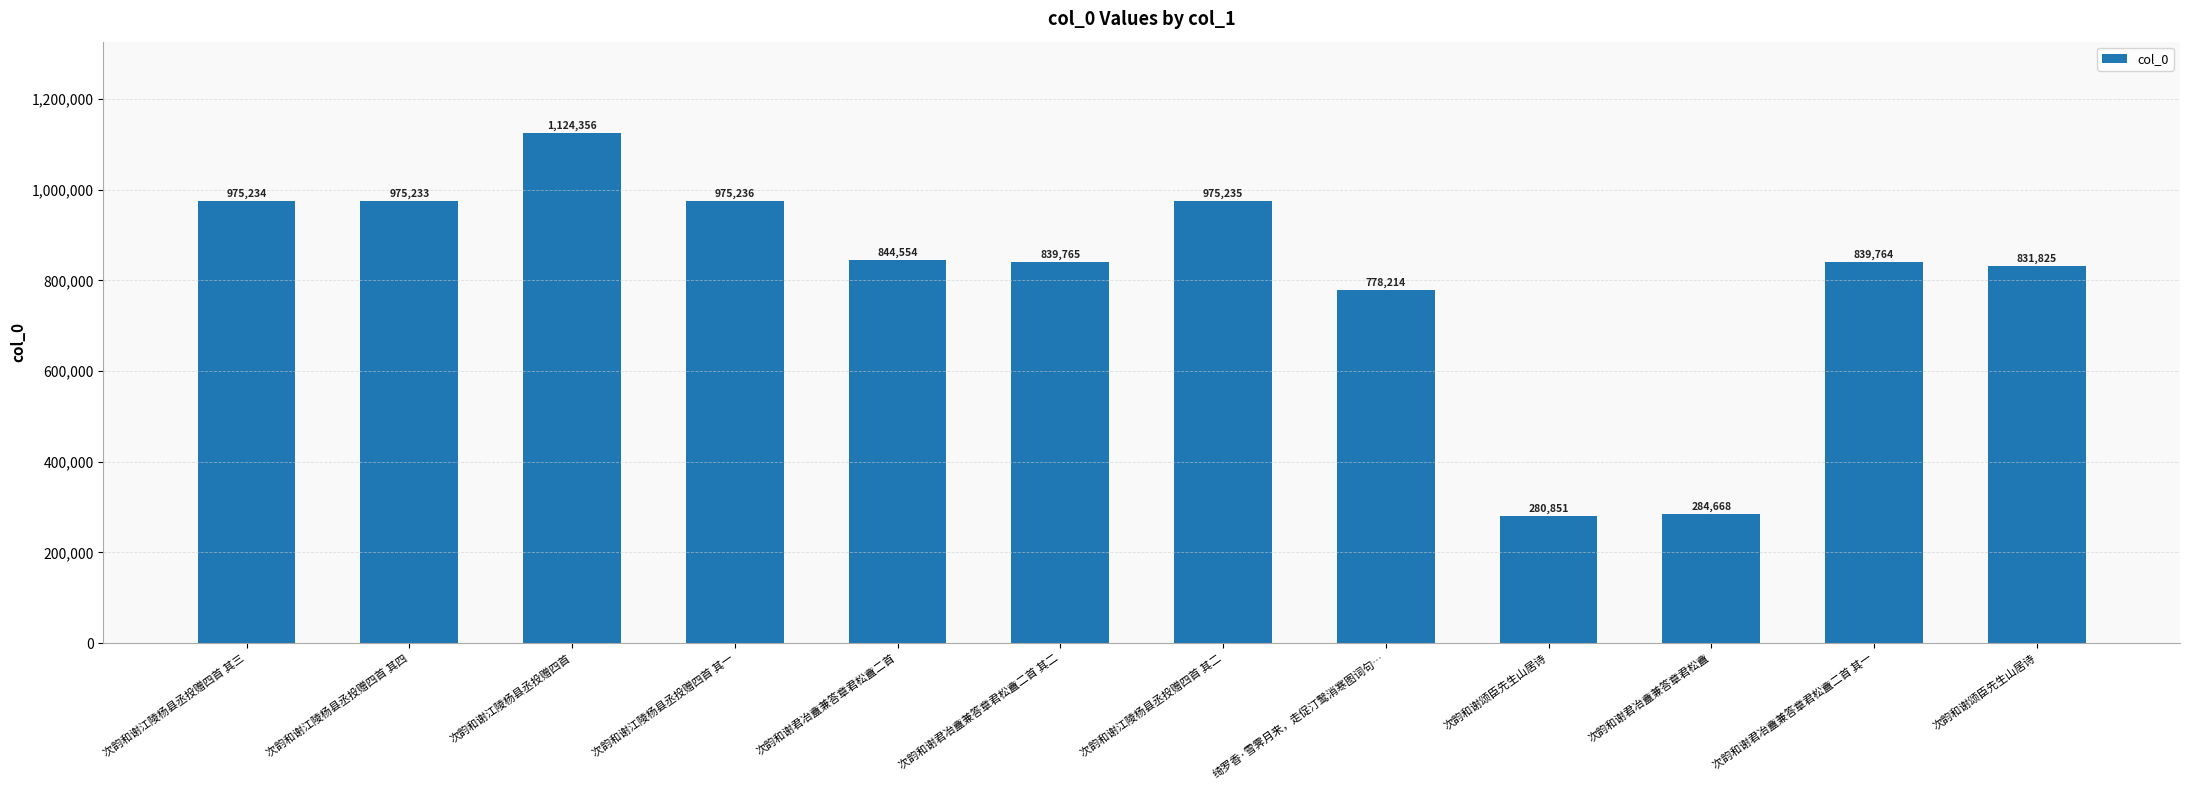

At which category does the chart reach its peak across all series?

次韵和谢江陵杨县丞投赠四首